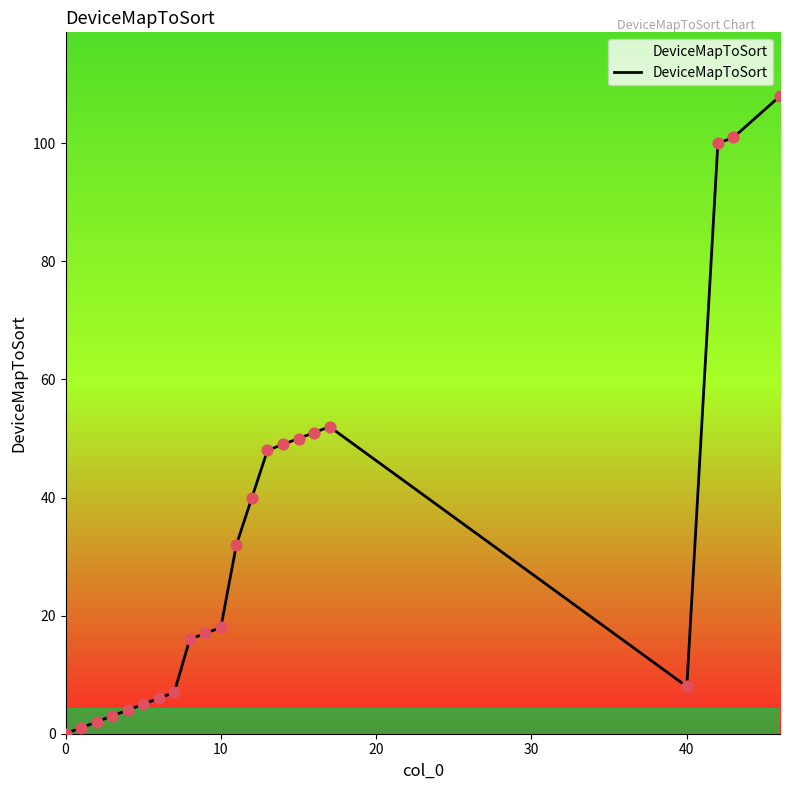

What is the difference between the maximum and minimum values?

108